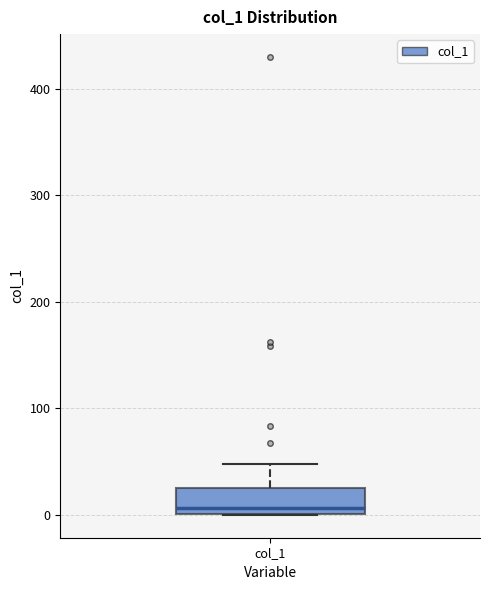

Where does the upper whisker of the box for col_1 end on the y-axis? The values are not printed on the chart, so give them approximately, as read against the axis.

50